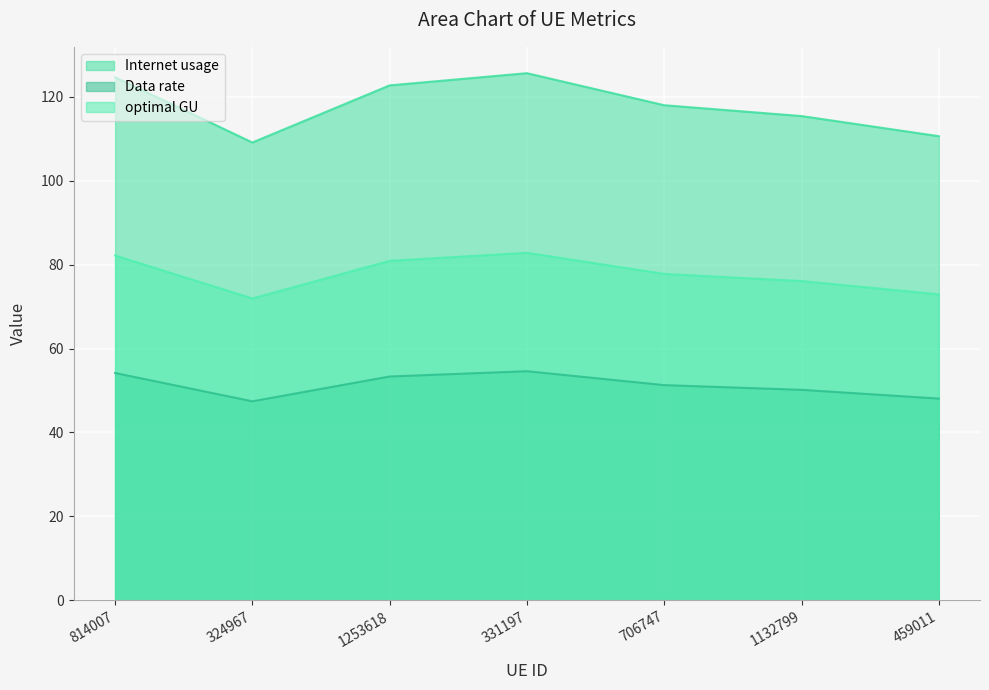

Is it true that optimal GU equals 76.1 at 1132799?

True